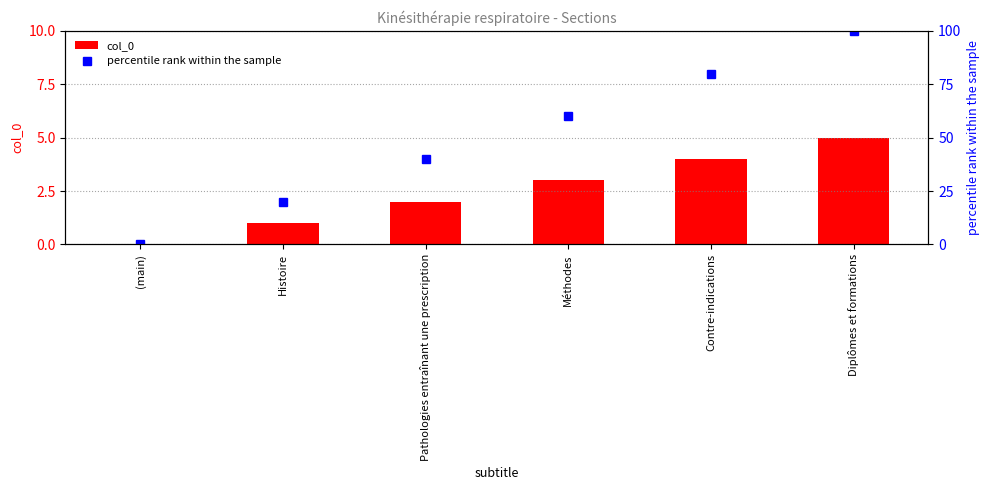

What is the label of the 3rd bar from the left?

Pathologies entraînant une prescription